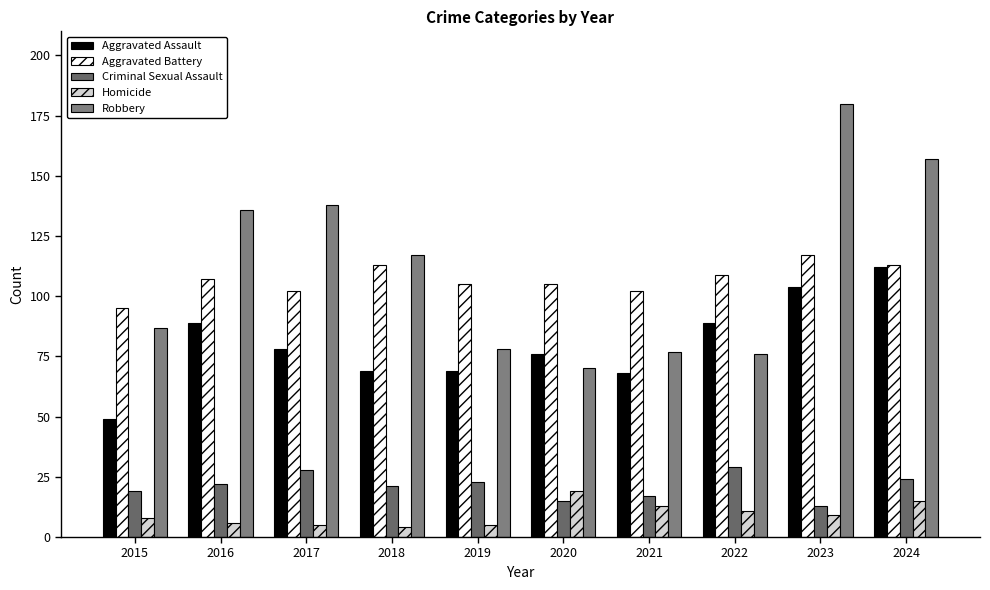

How many groups of bars are there?

10